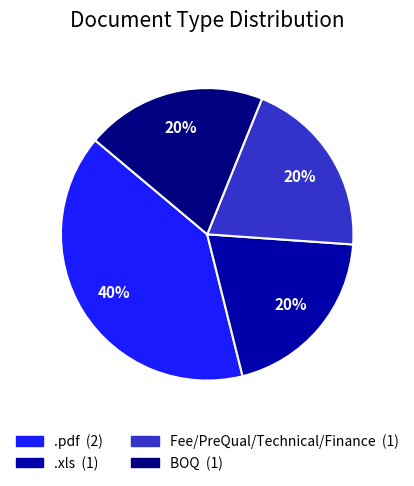

What is the ratio of the value at .xls to the value at BOQ?

1.0